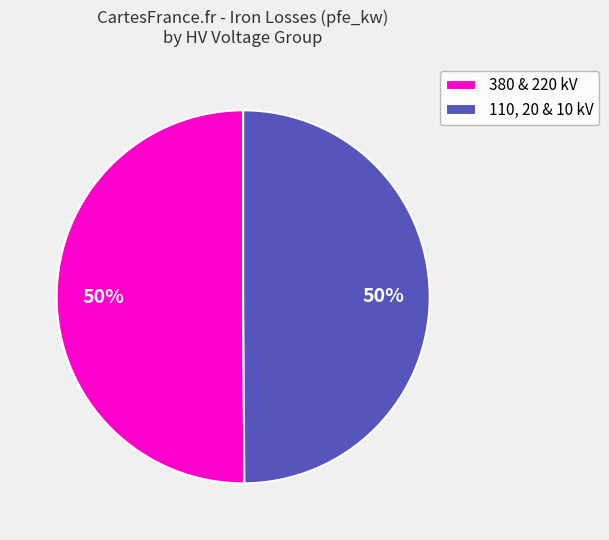

To the nearest percent, what is the average slice percentage?

50%